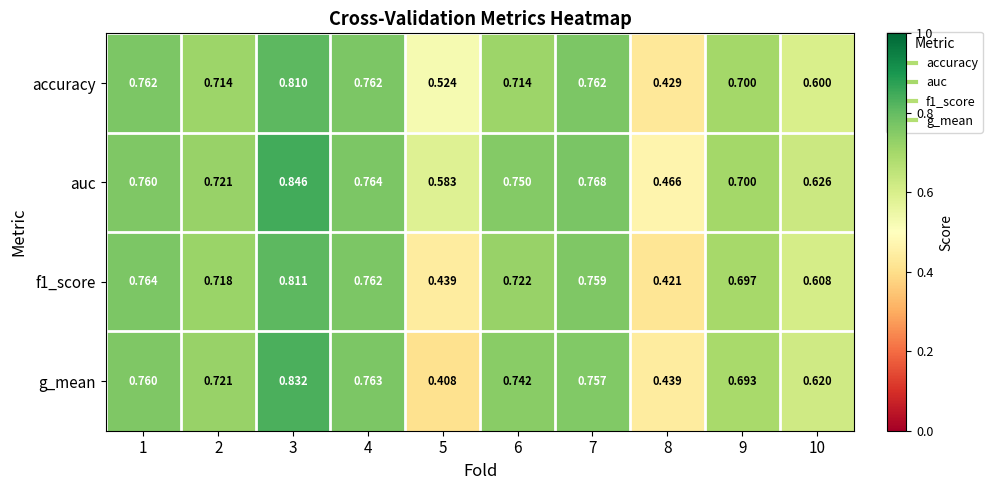

Which series has the widest spread of values?

g_mean